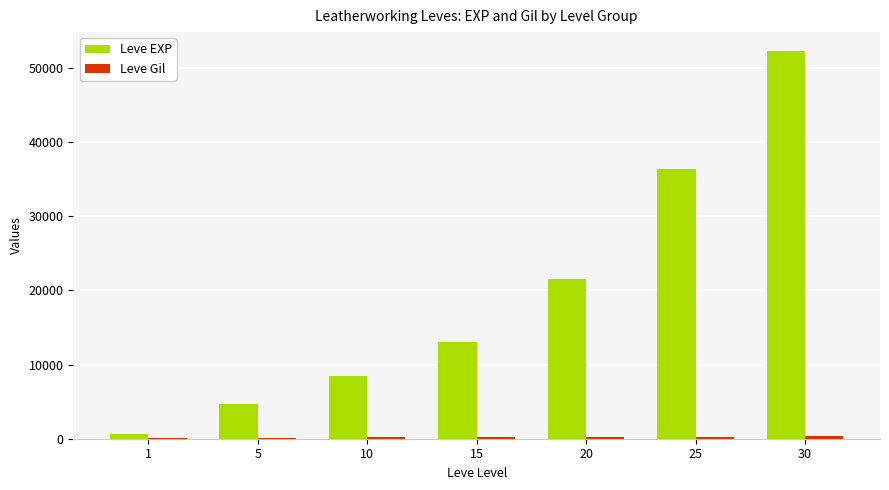

Between 25 and 30, which series saw the biggest shift?

Leve EXP